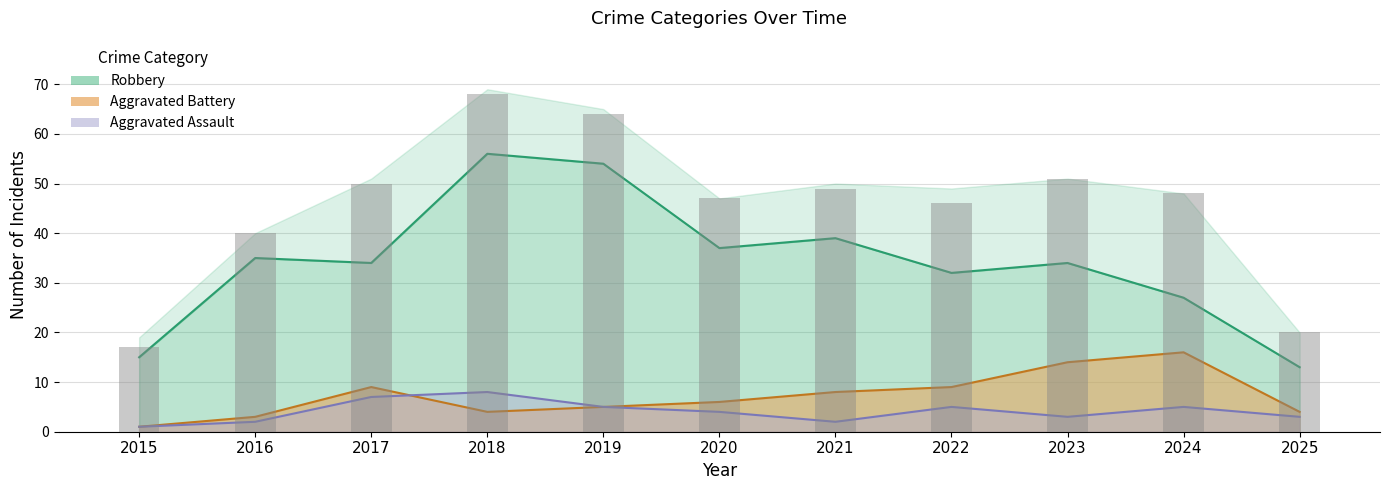

How many data points in Robbery are above 34?

5